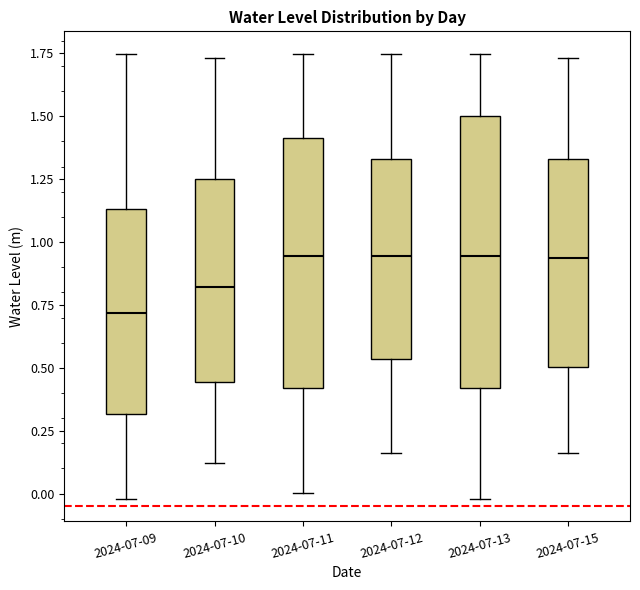

Where is the upper edge of the box for 2024-07-15 on the y-axis? The values are not printed on the chart, so give them approximately, as read against the axis.

1.35